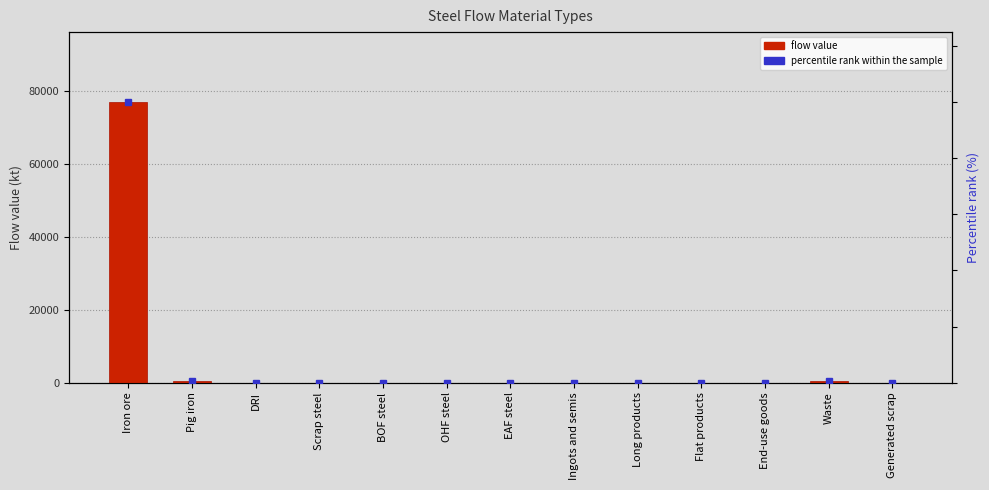

At which category is the sum across all series the highest?

Iron ore